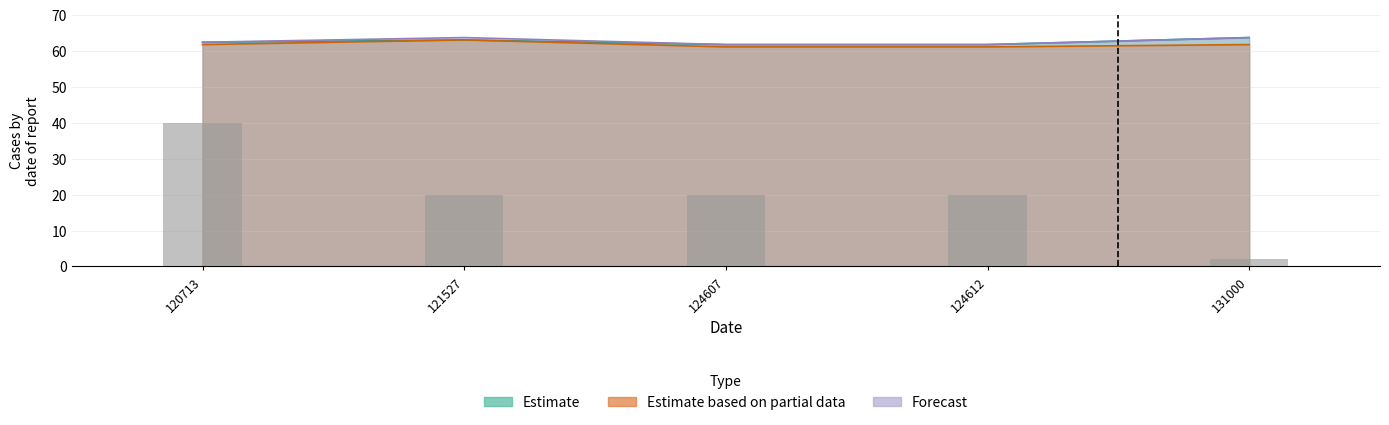

At how many categories does at least one series exceed 63?

2